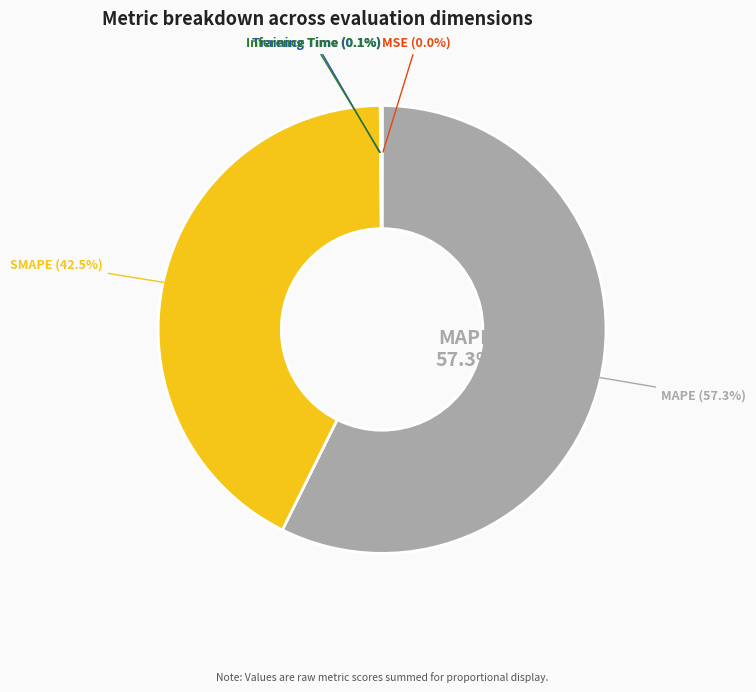

Is MAPE the majority of the pie?

Yes